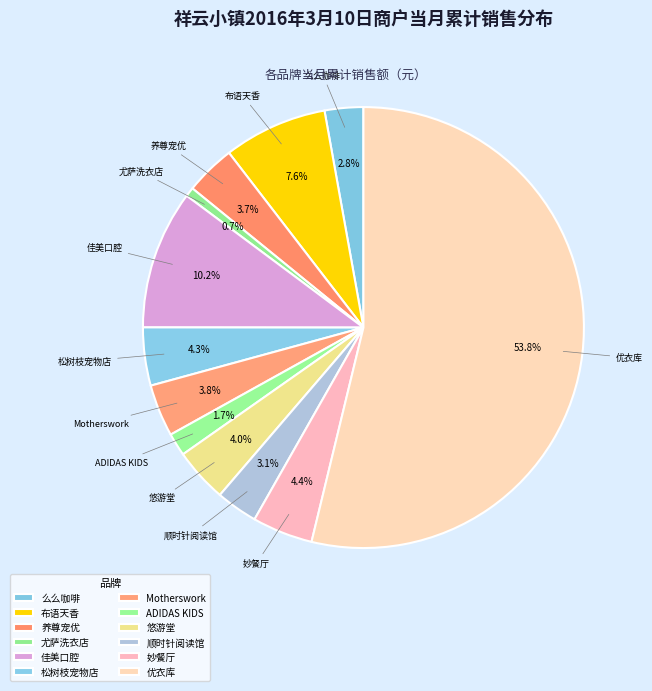

What is the largest slice in the pie chart?

优衣库